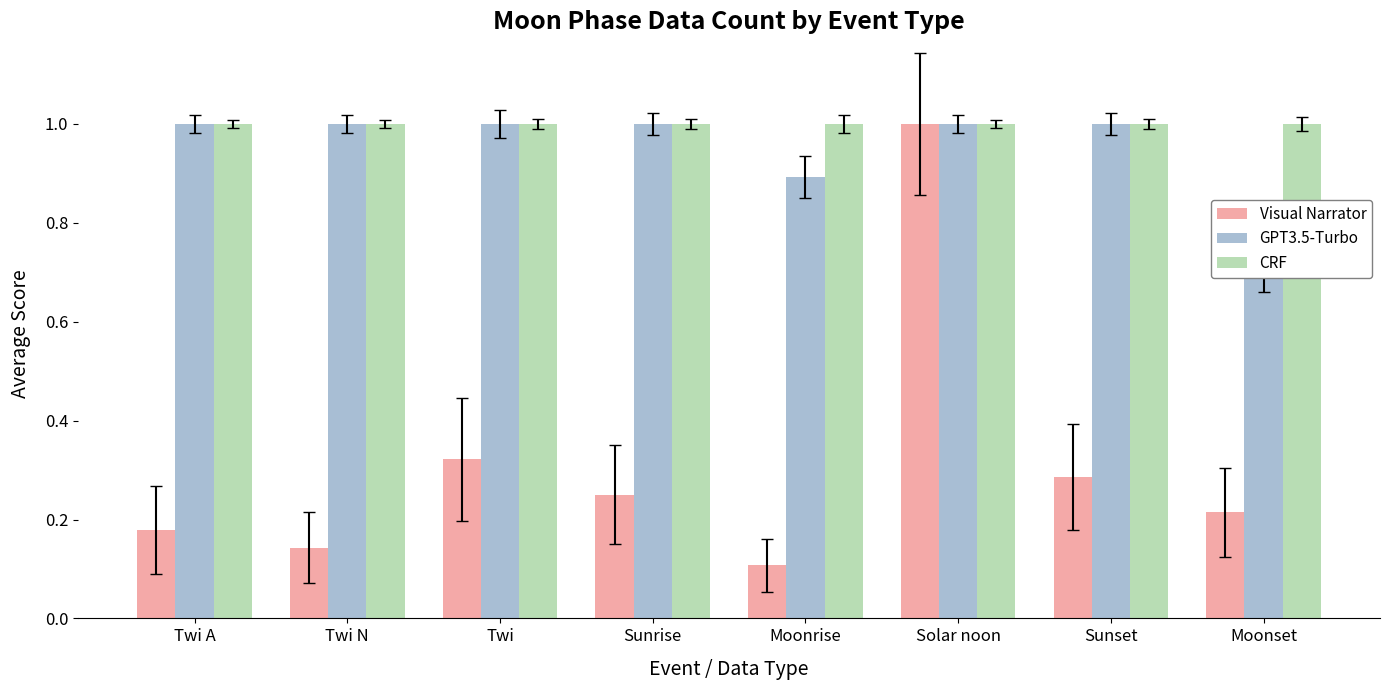

Rank the series by their maximum value, from lowest to highest.

Visual Narrator, GPT3.5-Turbo, CRF